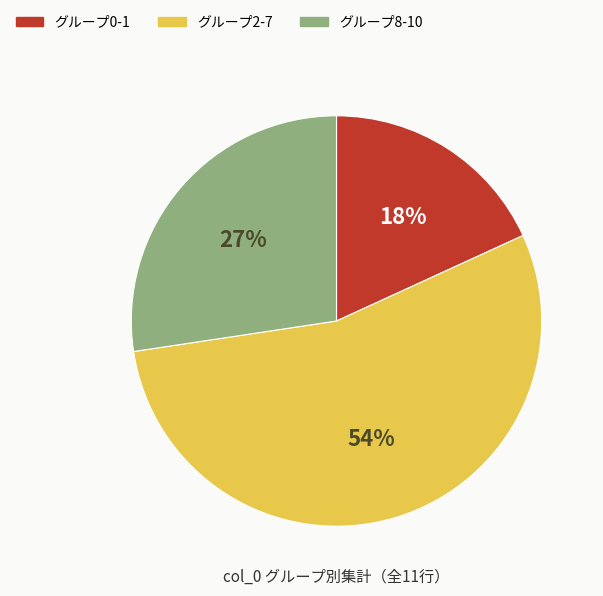

To the nearest percent, what is the difference between the largest and smallest slice percentages?

36%